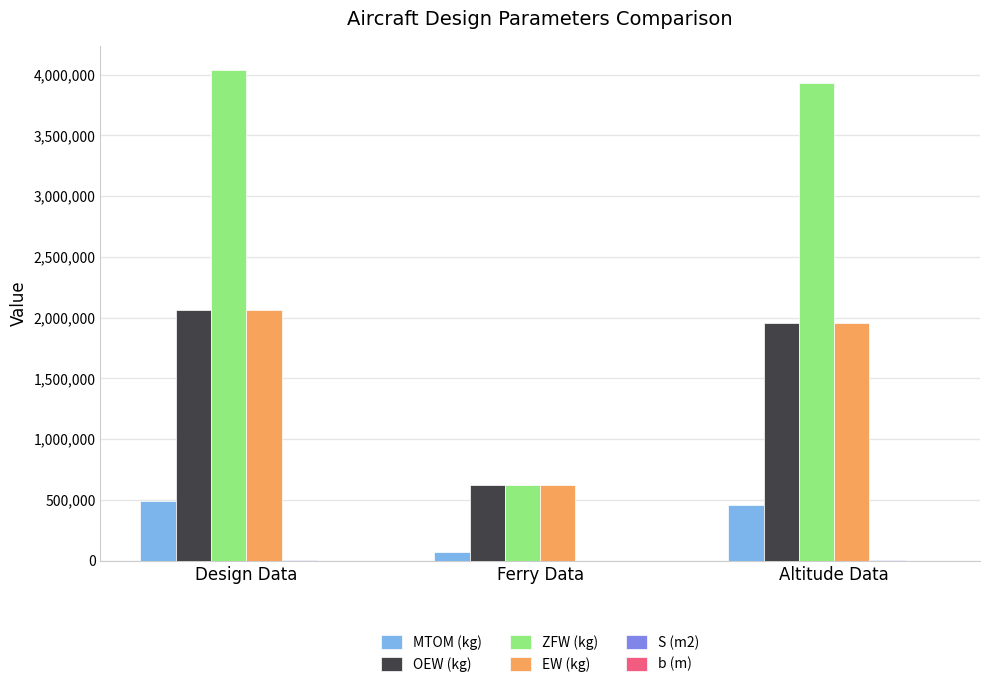

Which category has the highest value in the OEW (kg) series?

Design Data